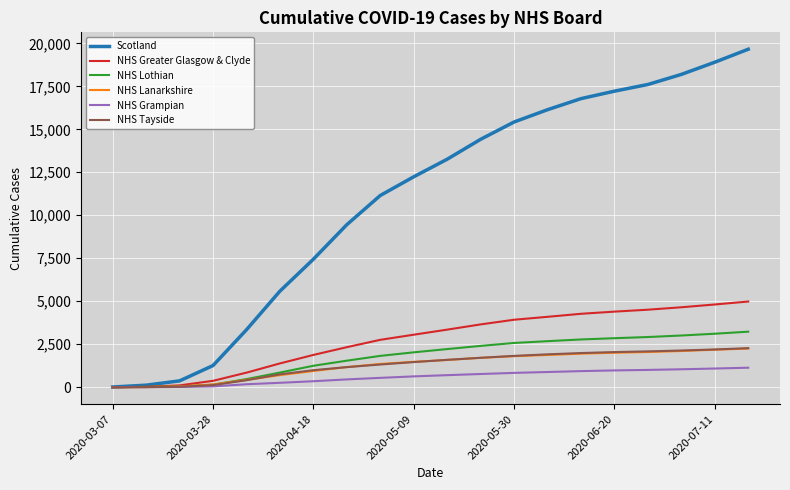

Which series has the largest total across all categories?

Scotland